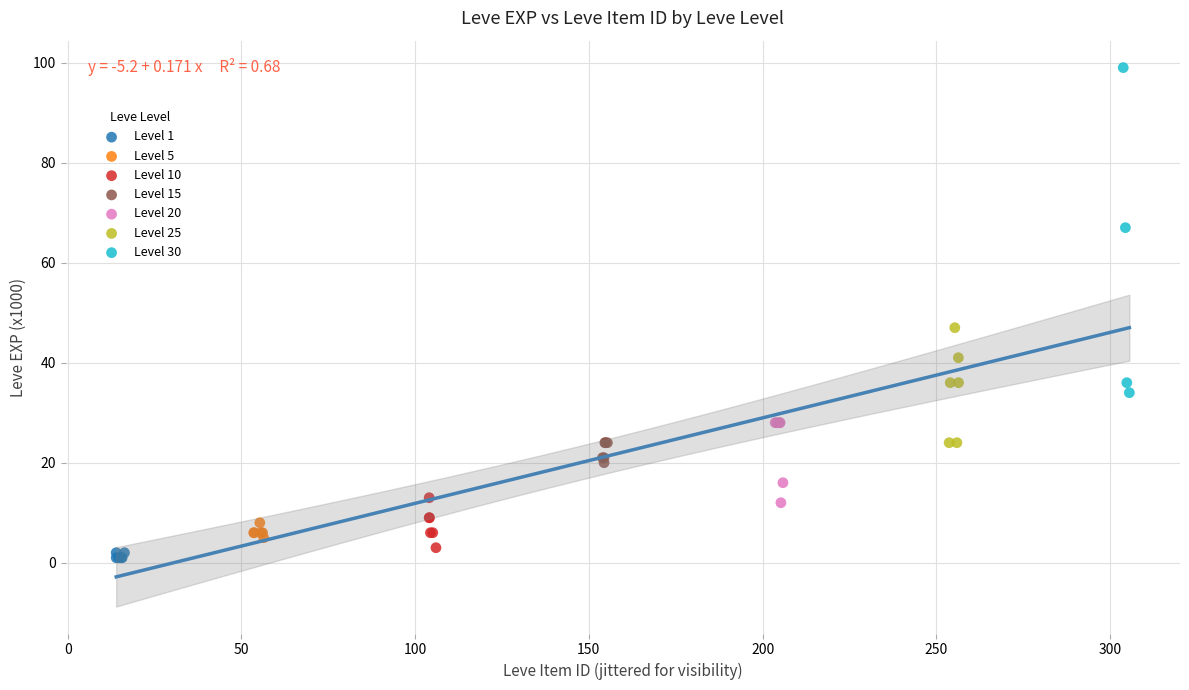

Which series reaches the maximum Y coordinate?

Level 30